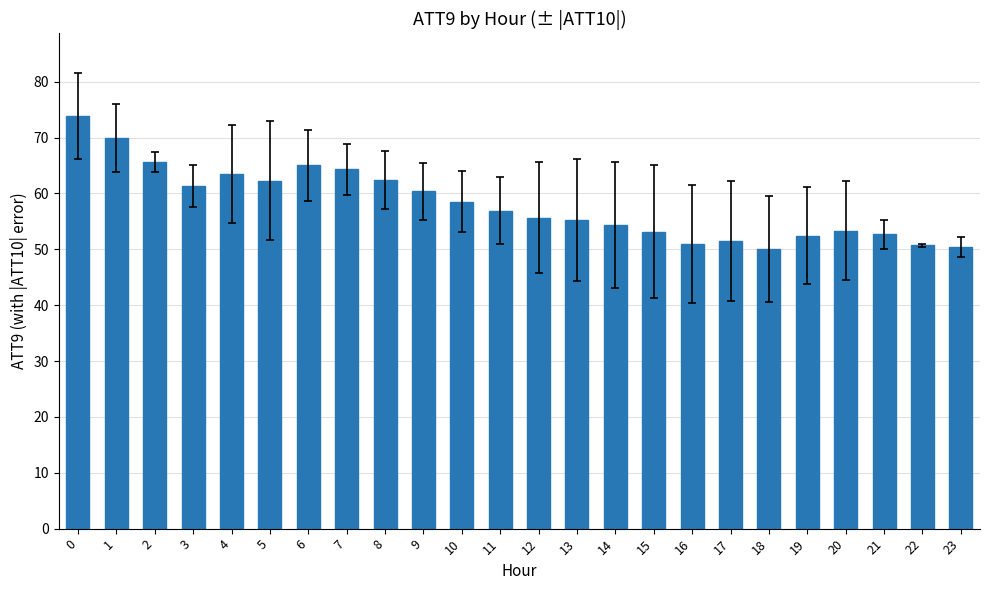

What is the difference between the maximum and minimum values?

23.8